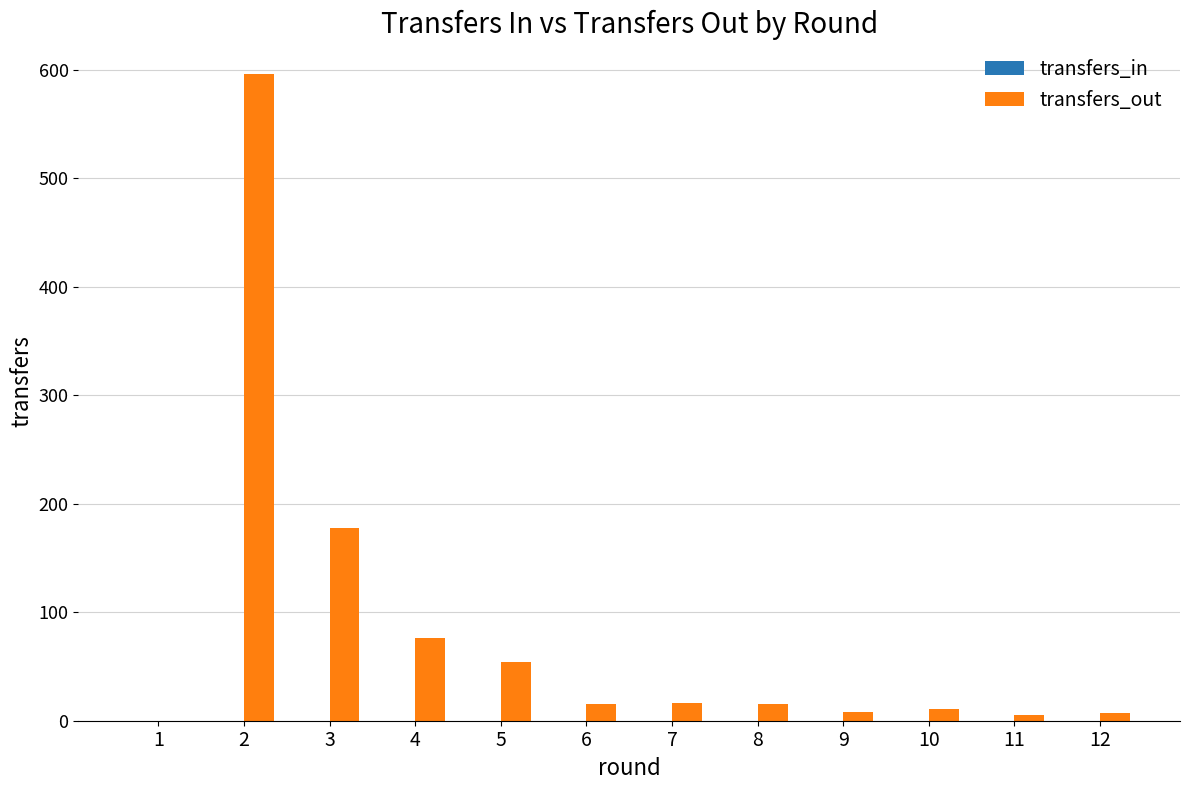

What is the sum of all values?

981